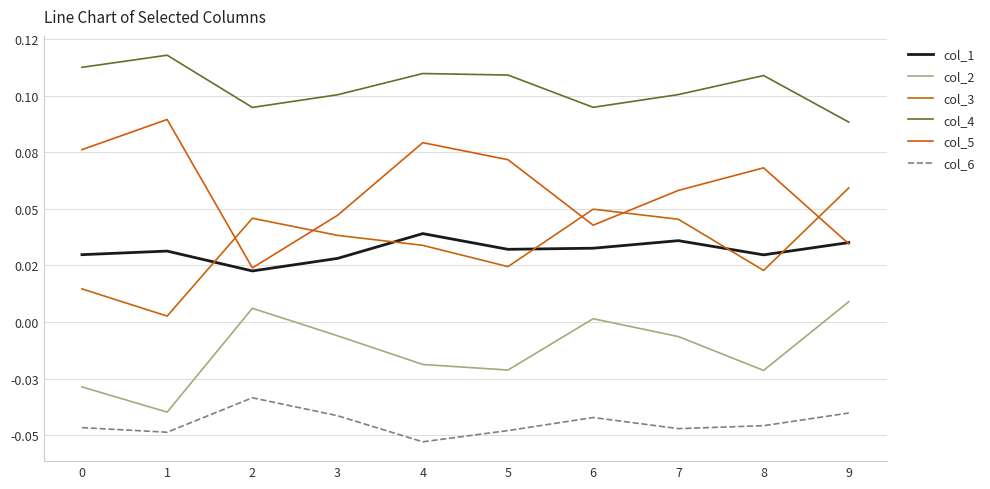

Reading left to right, extract all data points from this chart.

col_1: 0.0	0.0	0.0	0.0	0.0	0.0	0.0	0.0	0.0	0.0
col_2: -0.0	-0.0	0.0	-0.0	-0.0	-0.0	0.0	-0.0	-0.0	0.0
col_3: 0.0	0.0	0.0	0.0	0.0	0.0	0.0	0.0	0.0	0.1
col_4: 0.1	0.1	0.1	0.1	0.1	0.1	0.1	0.1	0.1	0.1
col_5: 0.1	0.1	0.0	0.0	0.1	0.1	0.0	0.1	0.1	0.0
col_6: -0.0	-0.0	-0.0	-0.0	-0.1	-0.0	-0.0	-0.0	-0.0	-0.0